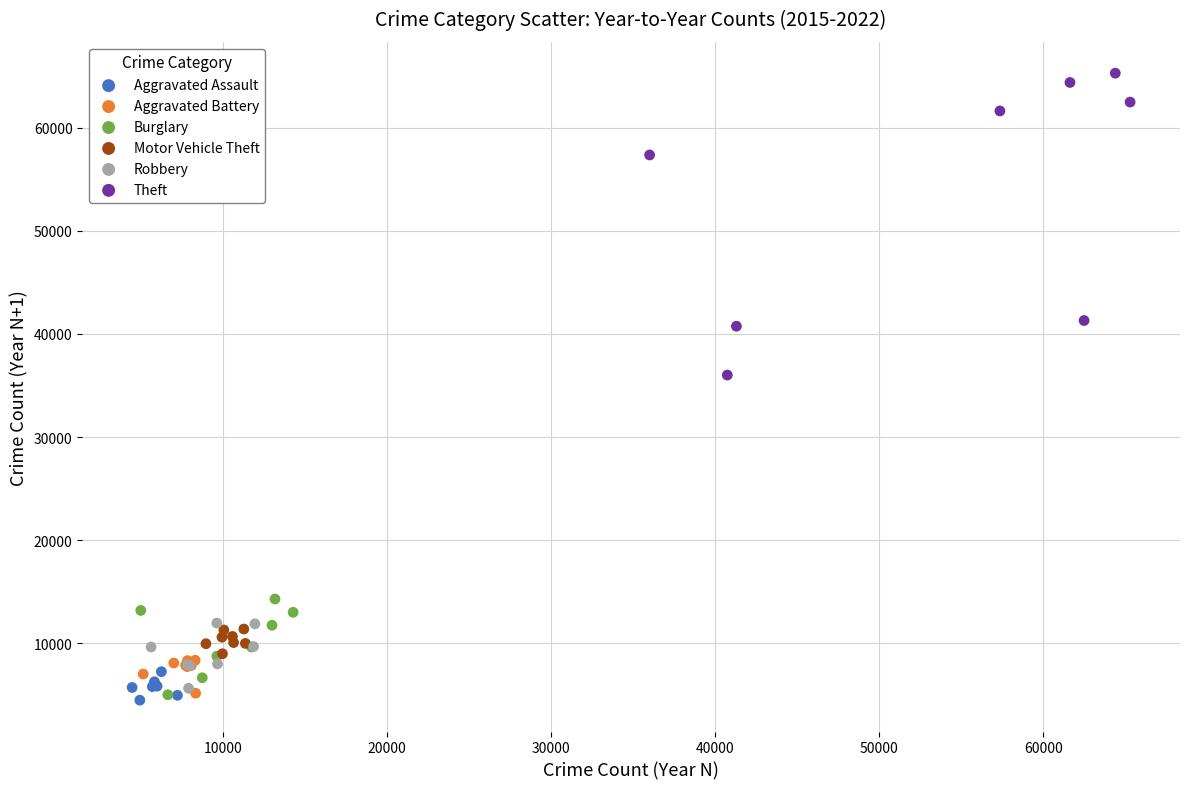

Which series contains the highest Y value?

Theft